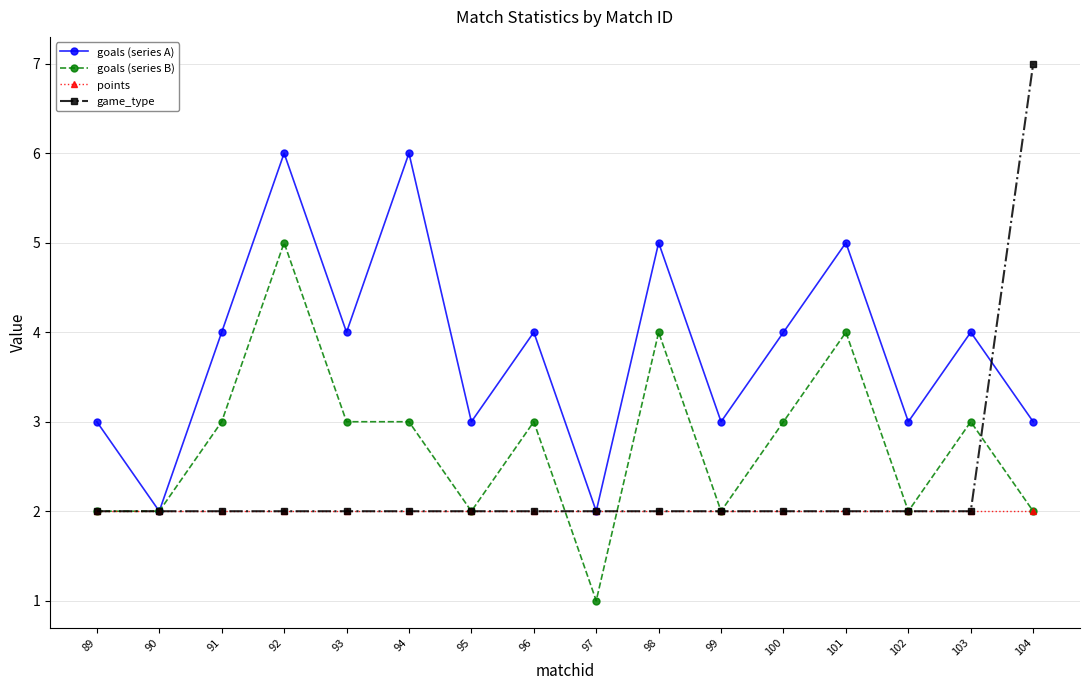

Count the game_type values in the range 2 to 3.

15